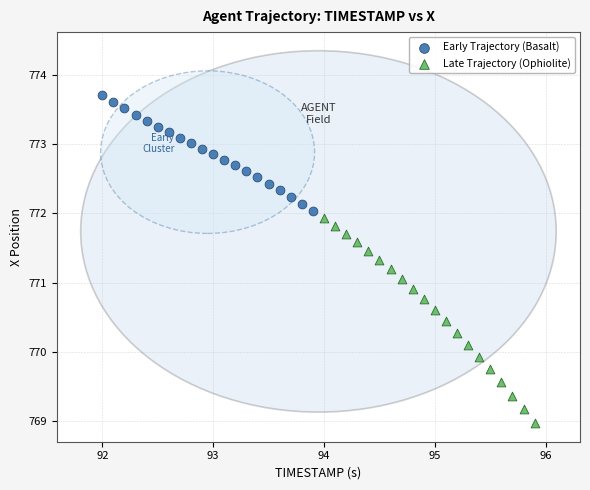

Which series reaches the minimum Y coordinate?

Late Trajectory (Ophiolite)